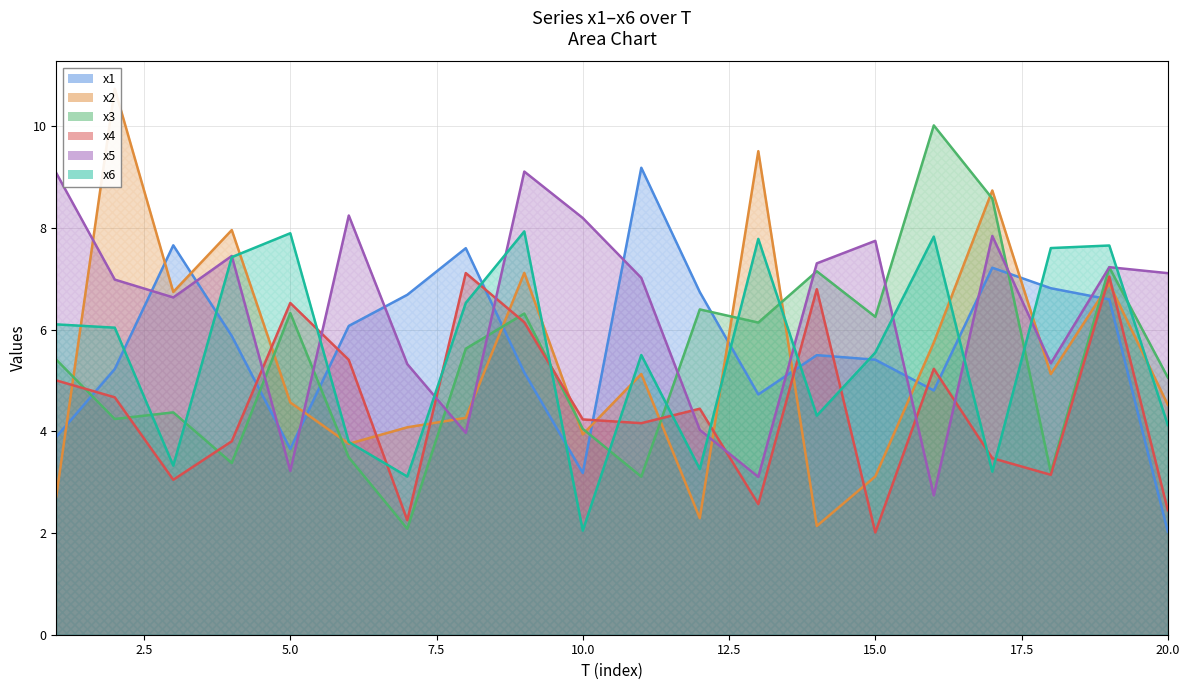

The x1 series shows 7.3 at 16. True or false?

False